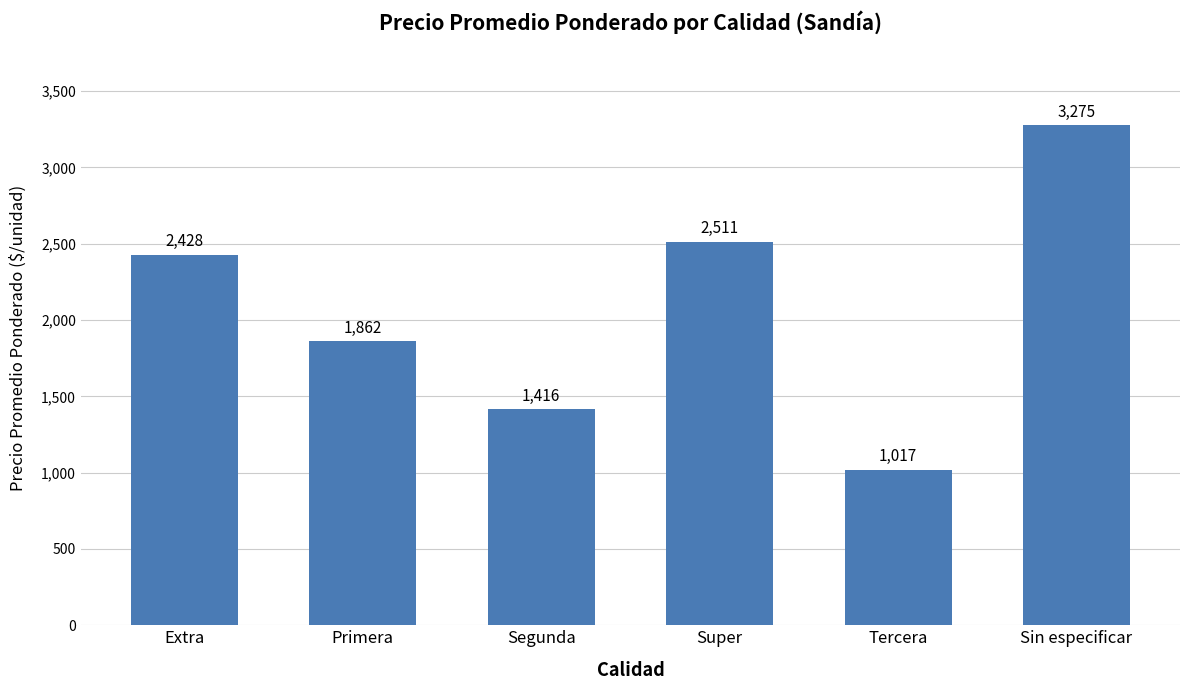

Rank the categories by value from highest to lowest.

Sin especificar, Super, Extra, Primera, Segunda, Tercera